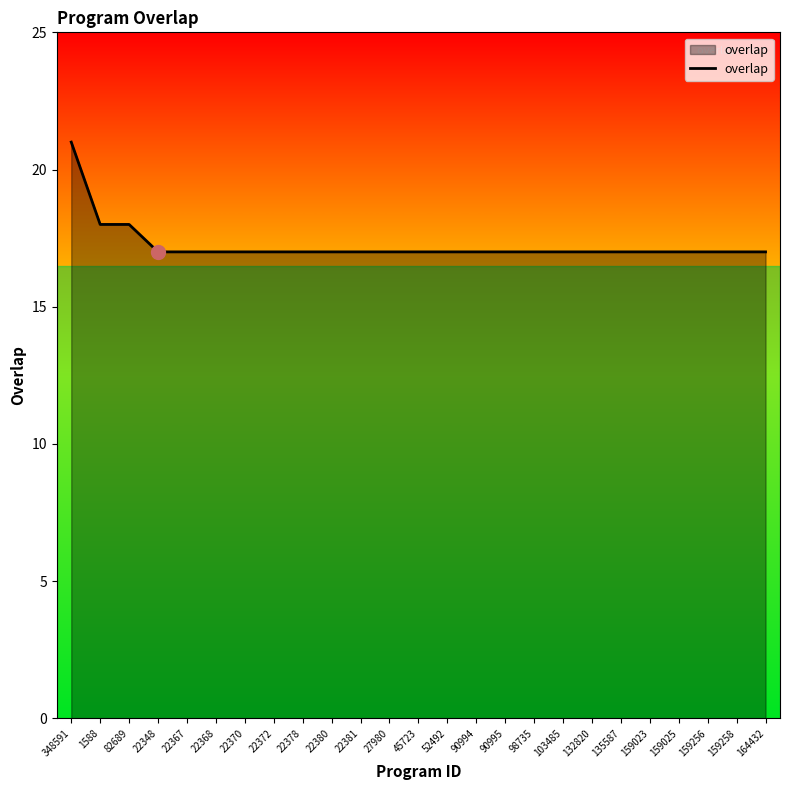

What position from the left is 132820?

19